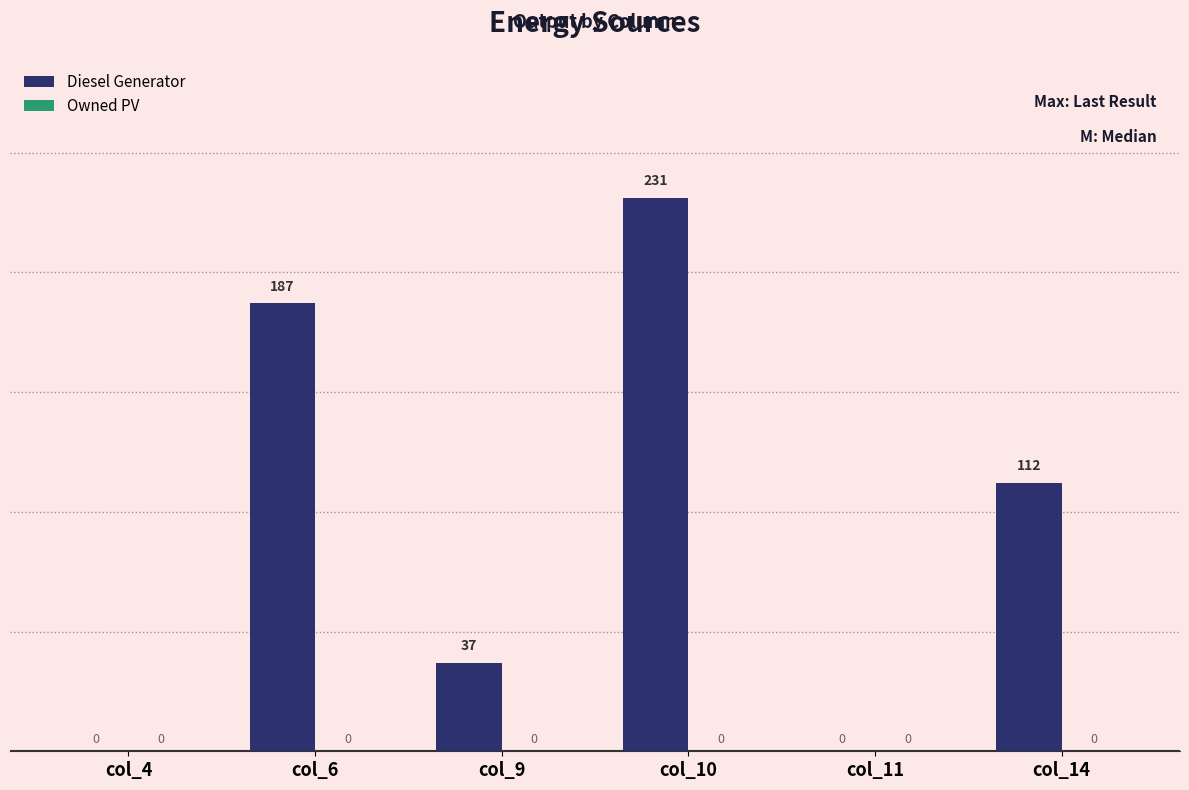

Reading left to right, transcribe all the data shown in this chart.

col_4=0	col_6=187	col_9=37	col_10=231	col_11=0	col_14=112